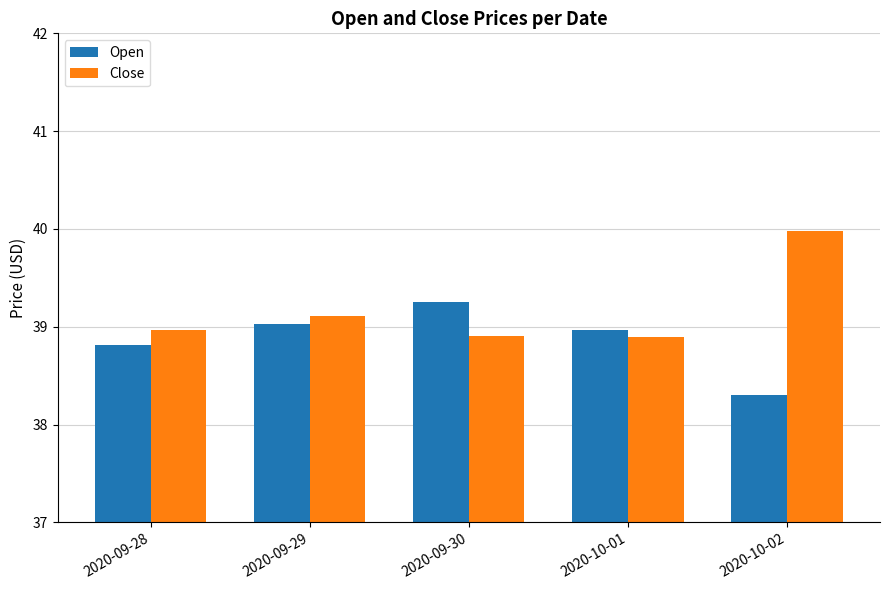

At which label does Open reach its minimum?

2020-10-02